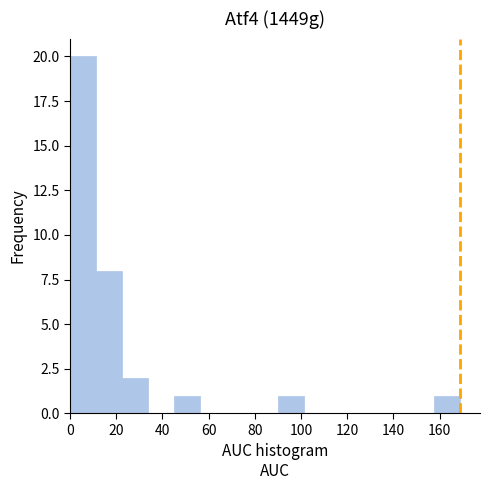

Over which range of the x-axis is the bar tallest?

0 to 12